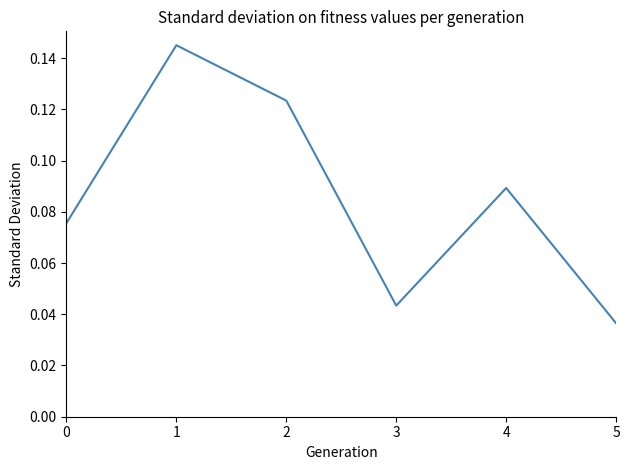

Count the values in the range 0 to 1.

6